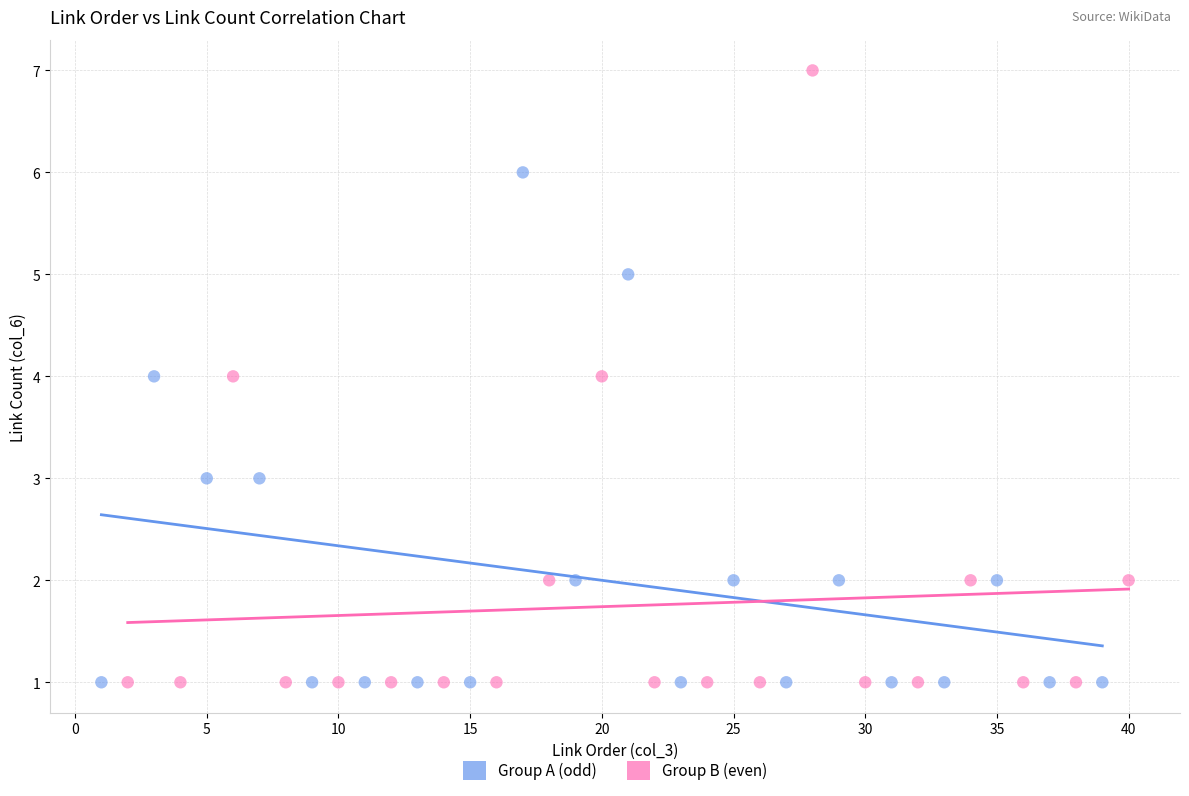

Which series contains the highest Y value?

Group B (even)